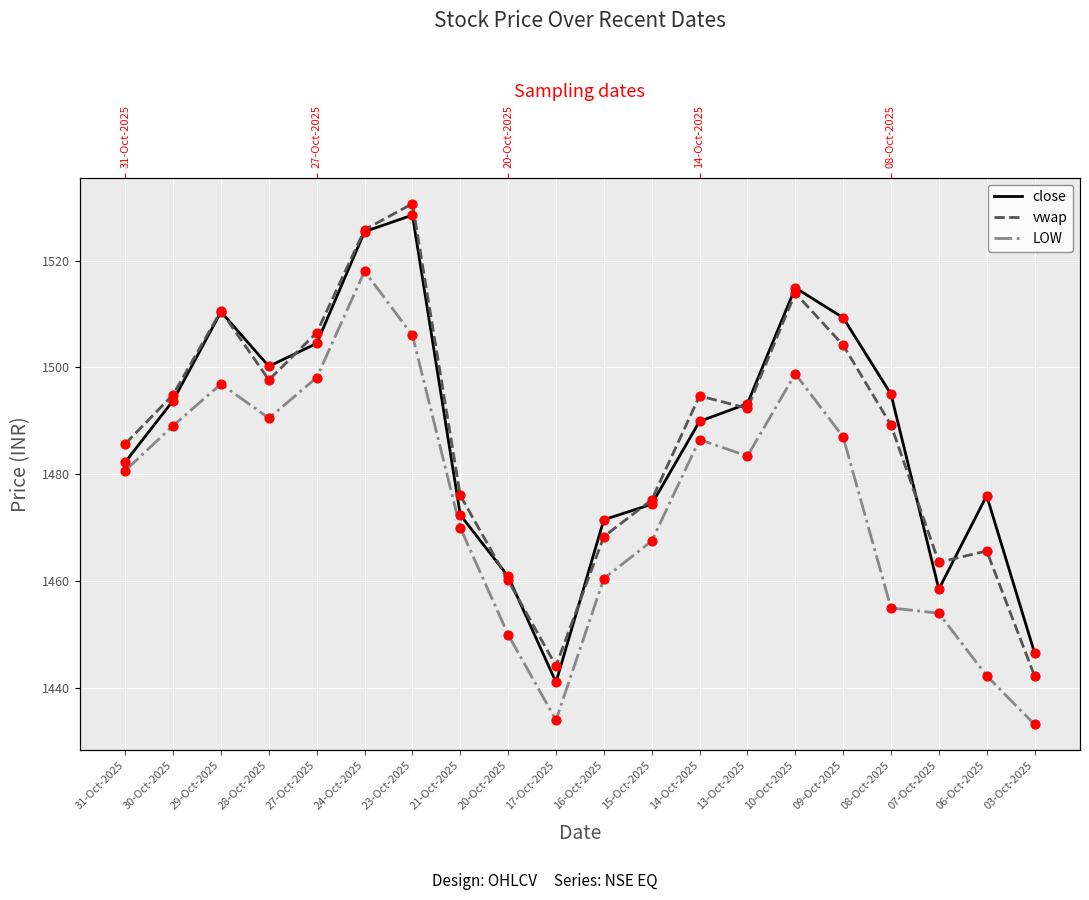

What are all the series names shown in the legend?

close, vwap, LOW